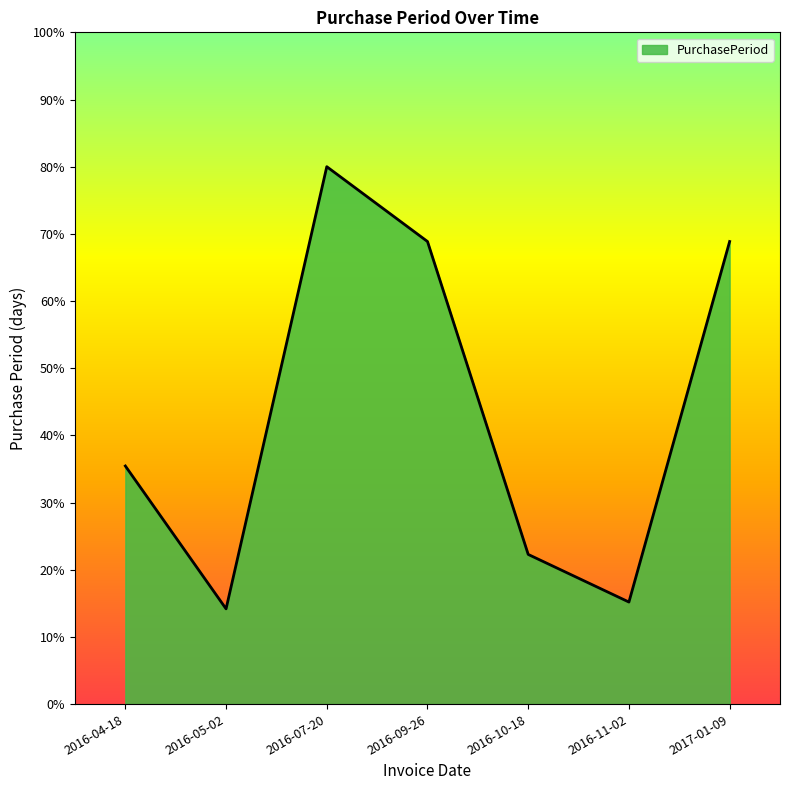

What position from the right is 2016-10-18?

3